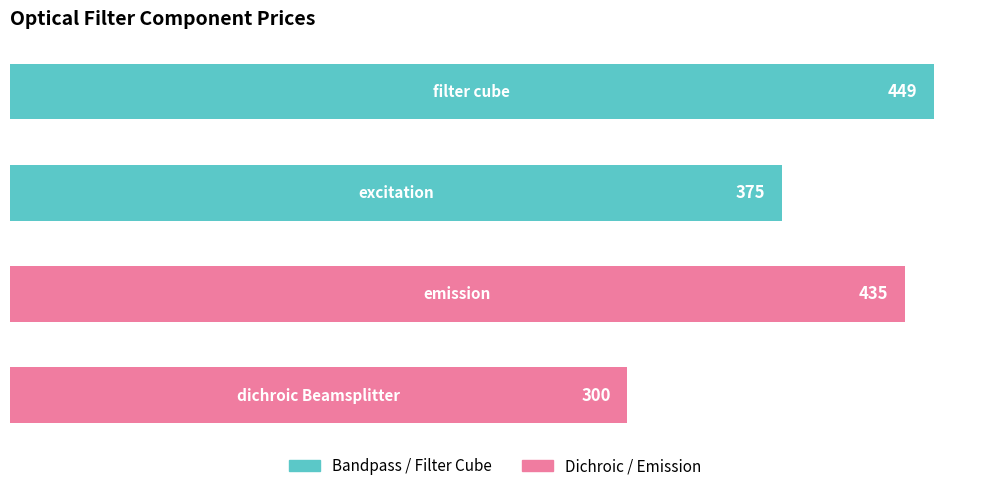

What is the average value?

390